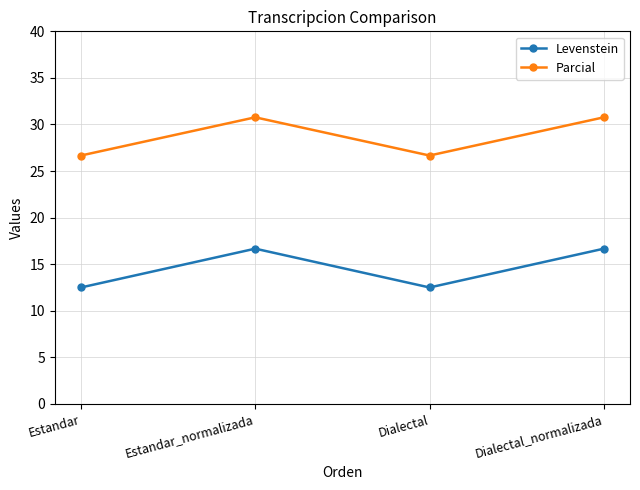

What is the difference between the maximum and minimum values in the Parcial series?

4.1